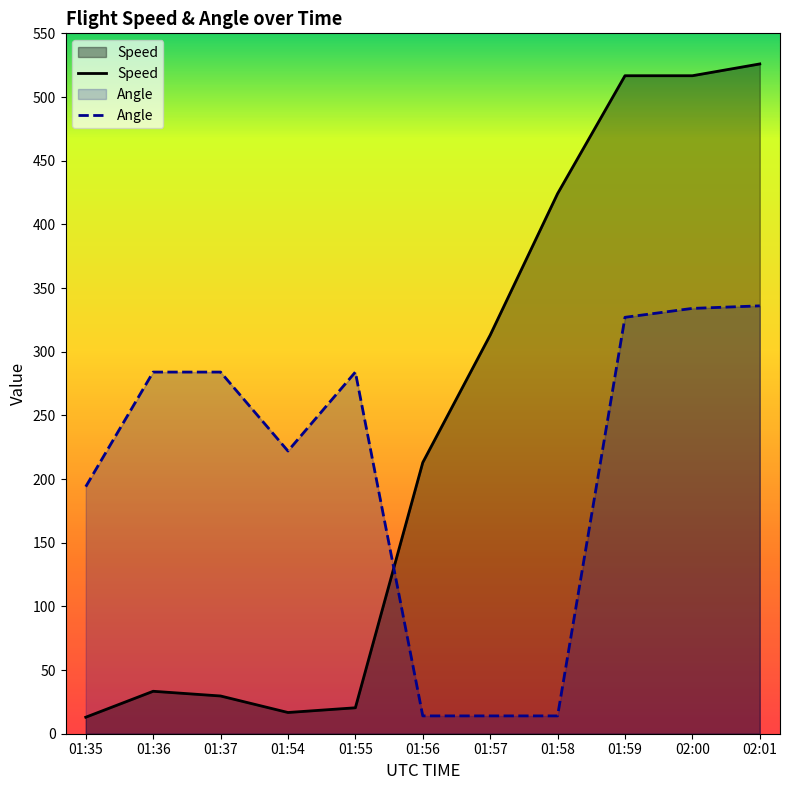

Where is the first local minimum for Angle?

01:54